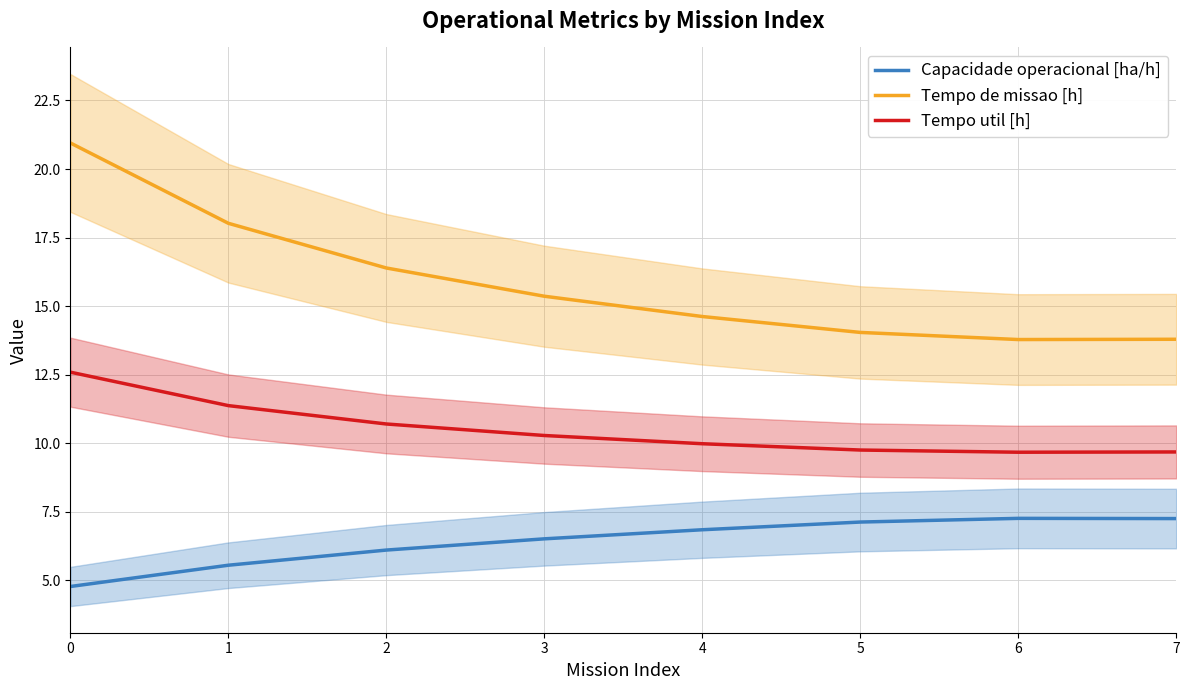

Which series has the widest spread of values?

Tempo de missao [h]